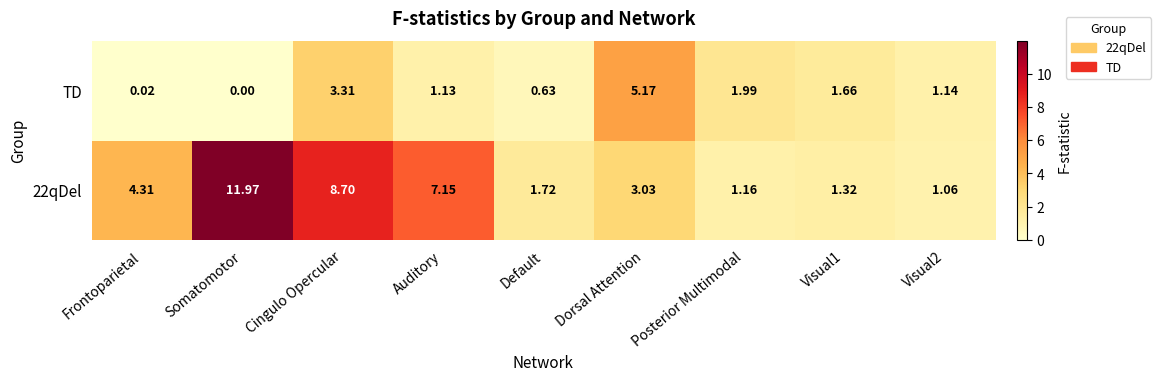

Which series changed the most between Cingulo Opercular and Auditory?

TD